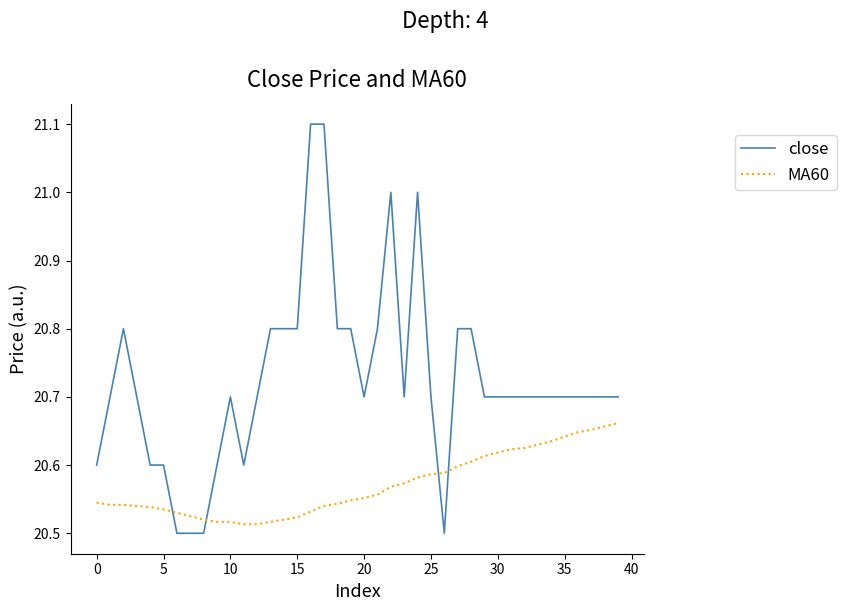

Count the number of data series in this chart.

2